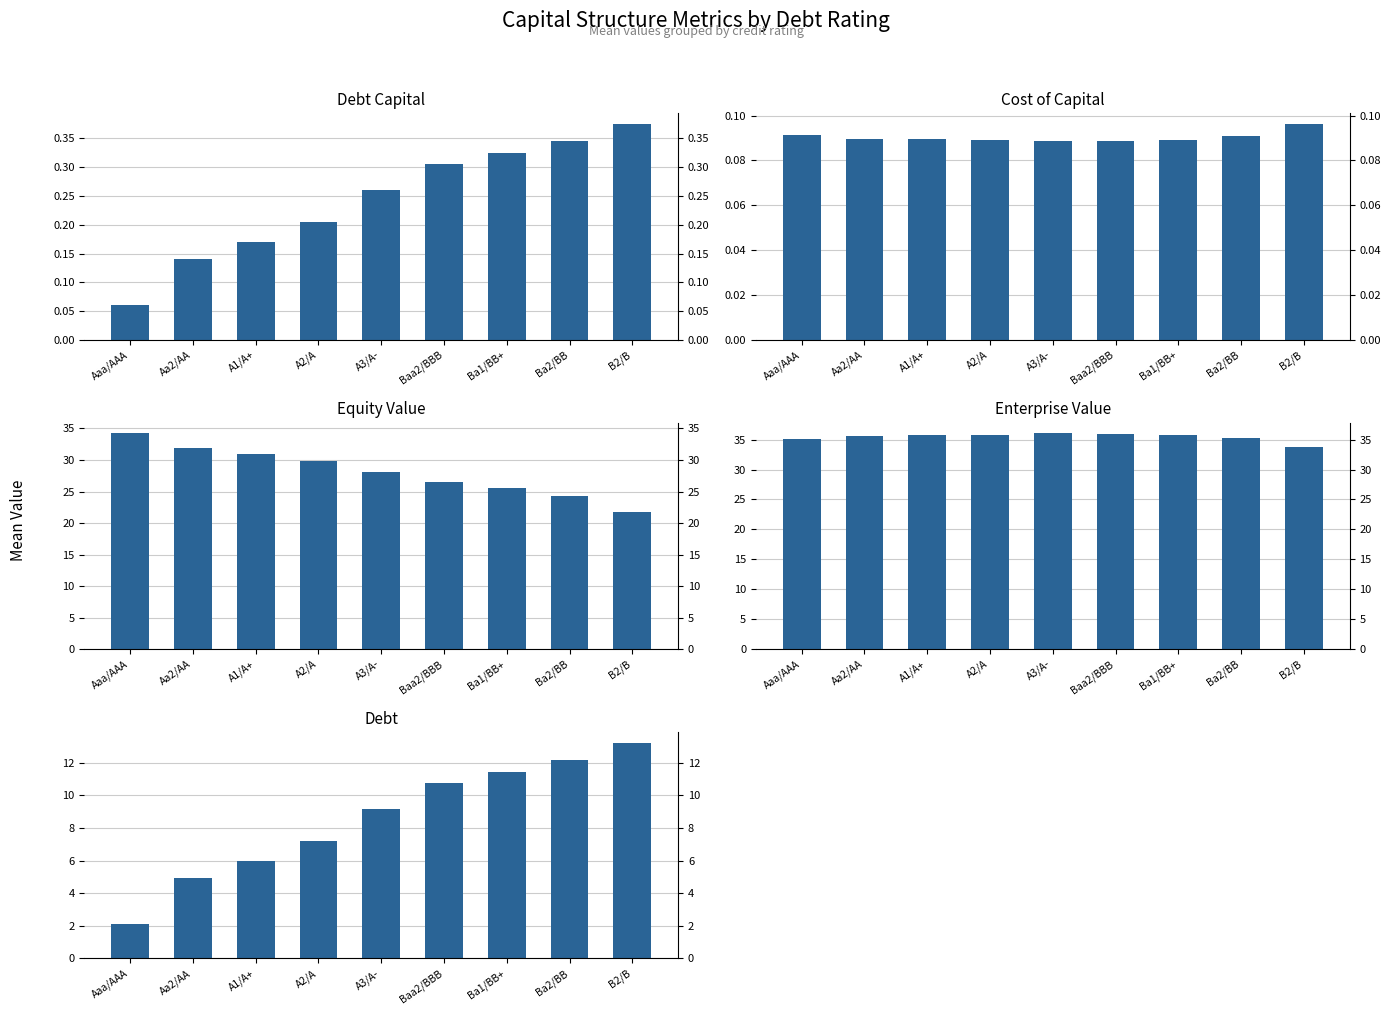

Which series has the largest range (max minus min)?

equity_value